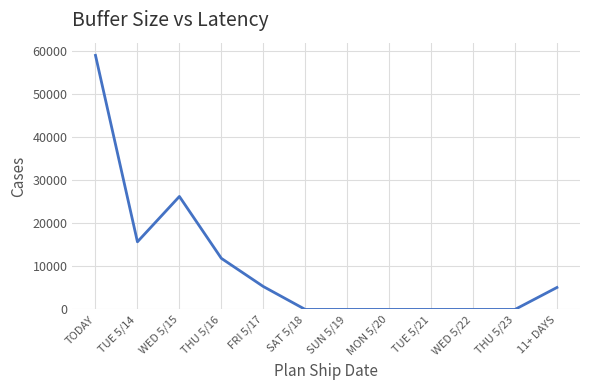

Is it true that the value at TODAY is 58936?

True